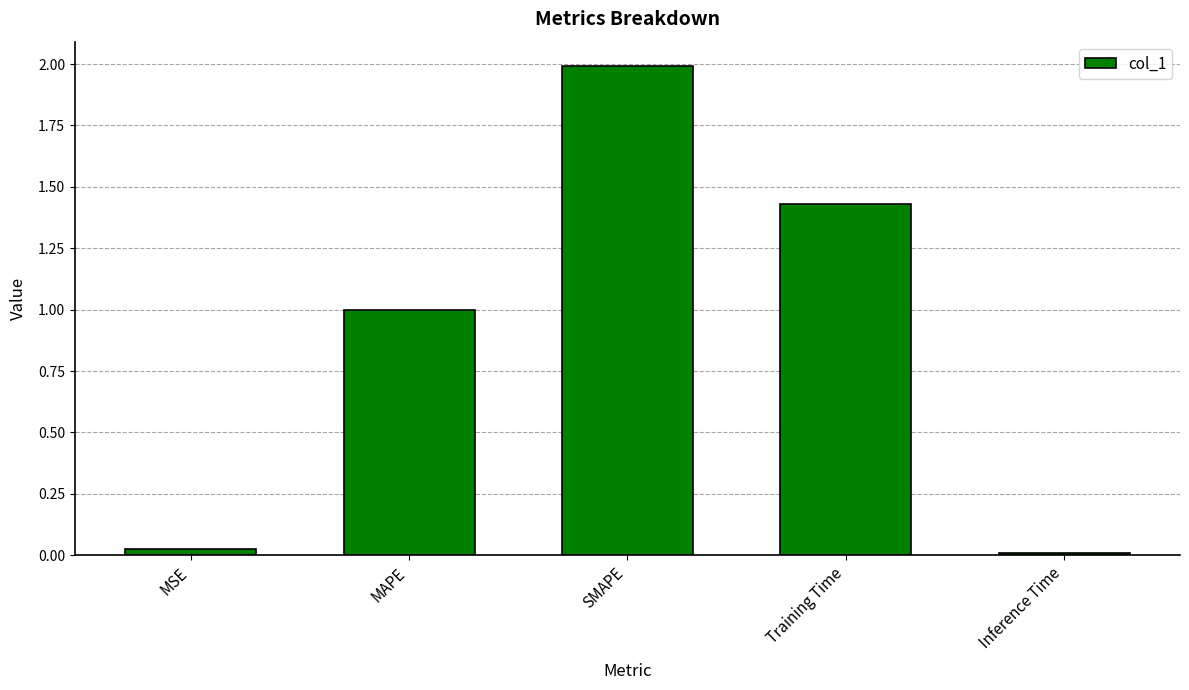

The value at SMAPE is 2.0. True or false?

True